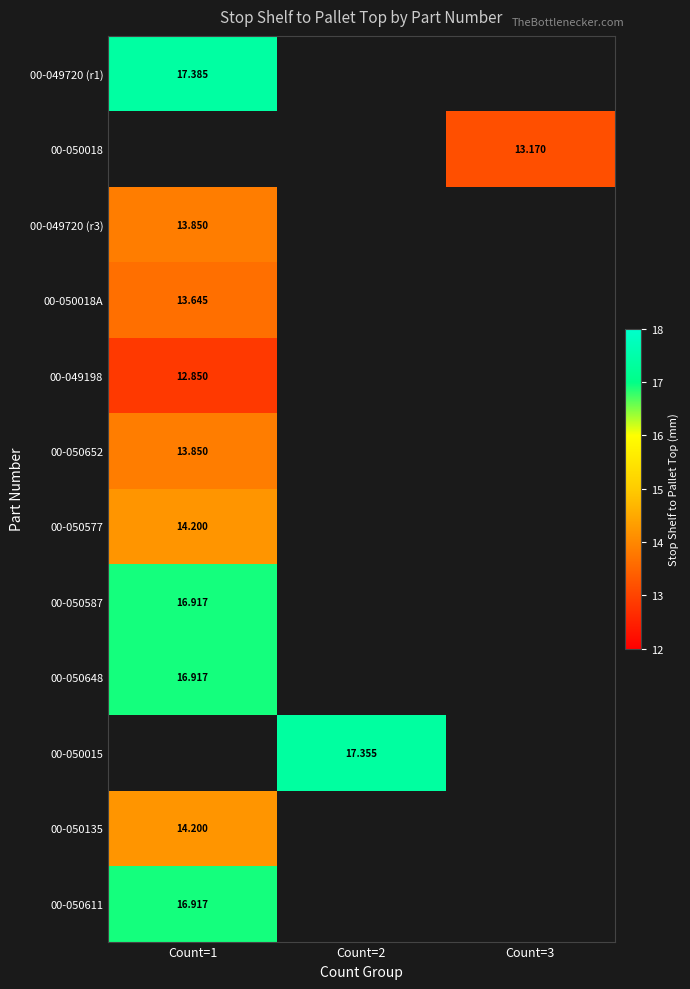

Is the value of 00-050577 at Count=2 greater than the value of 00-050018 at Count=2?

No